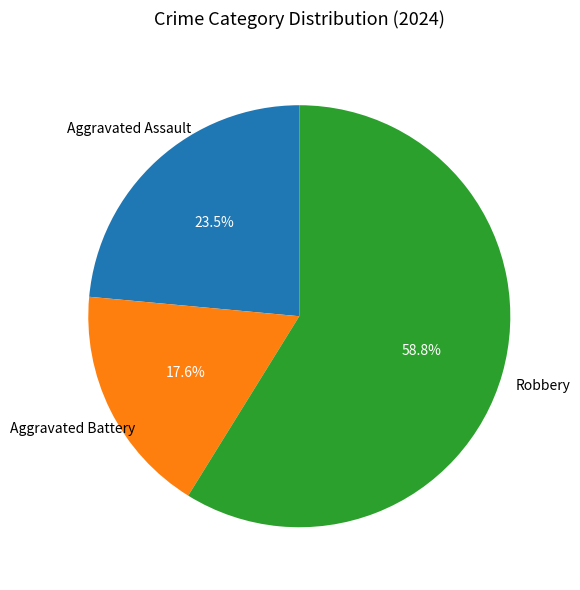

Does any single category account for the majority?

Yes